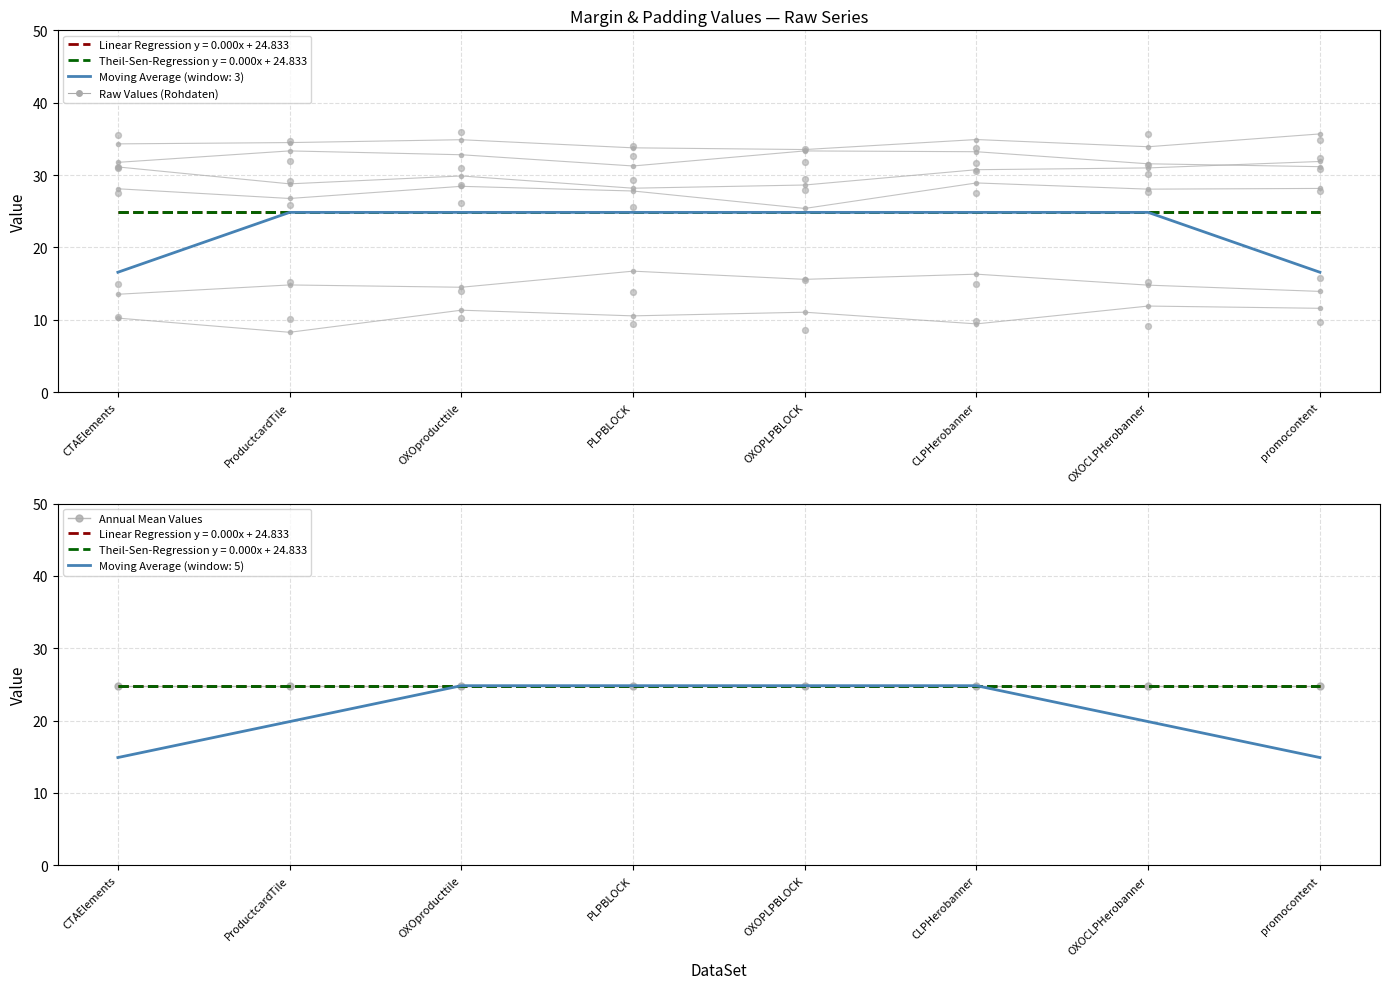

At how many categories does at least one series exceed 14?

8